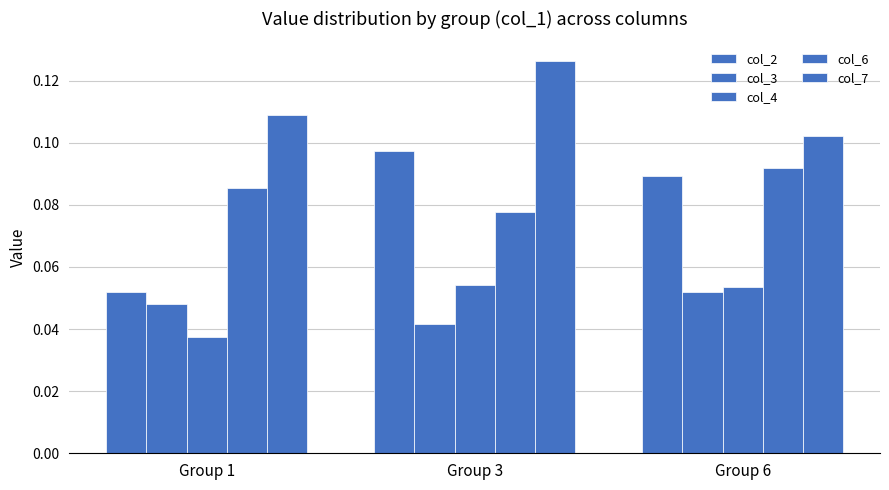

Does the chart contain stacked bars?

No